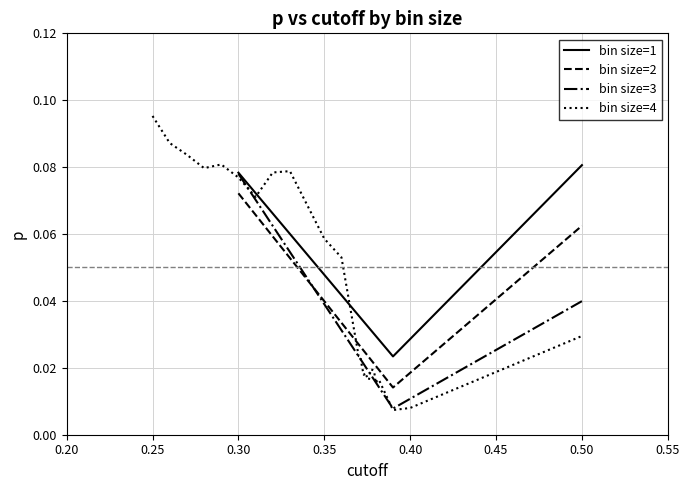

At which label does bin size=3 reach its peak?

0.30